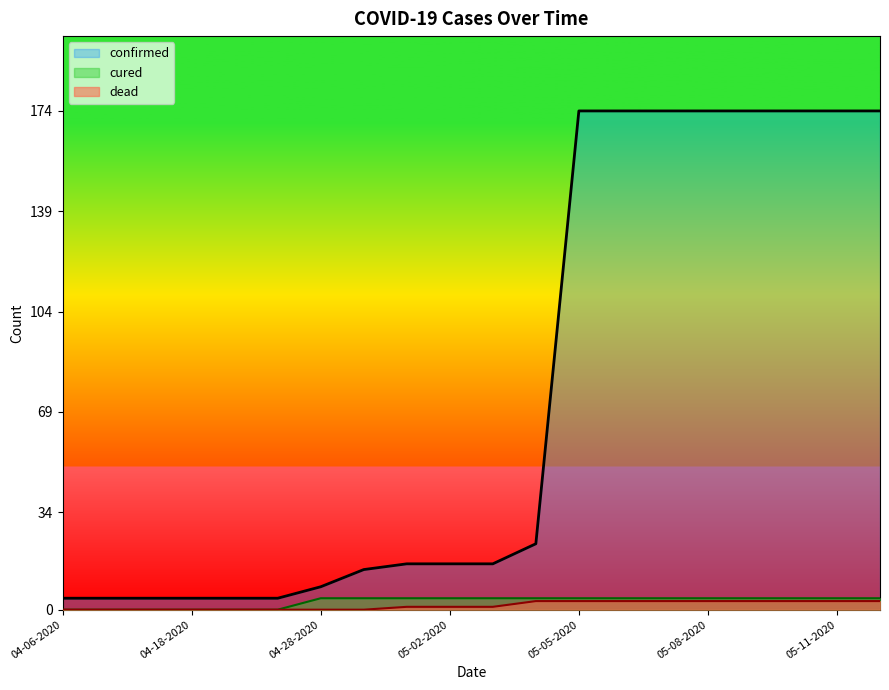

Is it true that cured equals 3 at 04-30-2020?

False